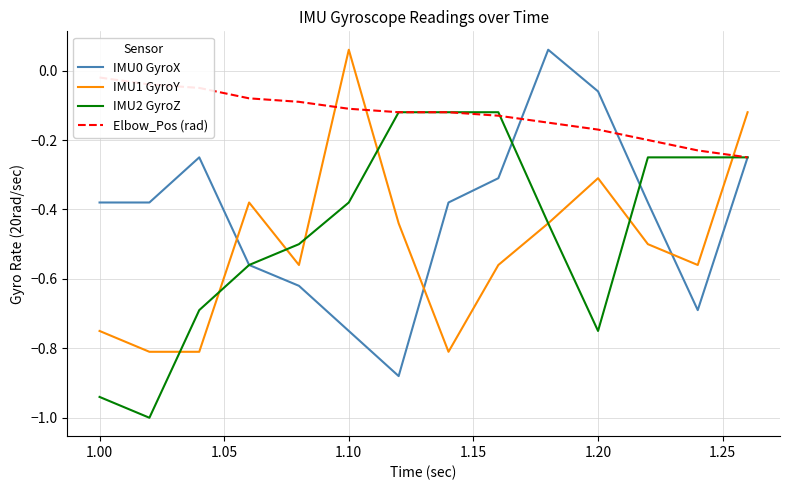

At which label does IMU1 GyroY first exceed 0?

1.10